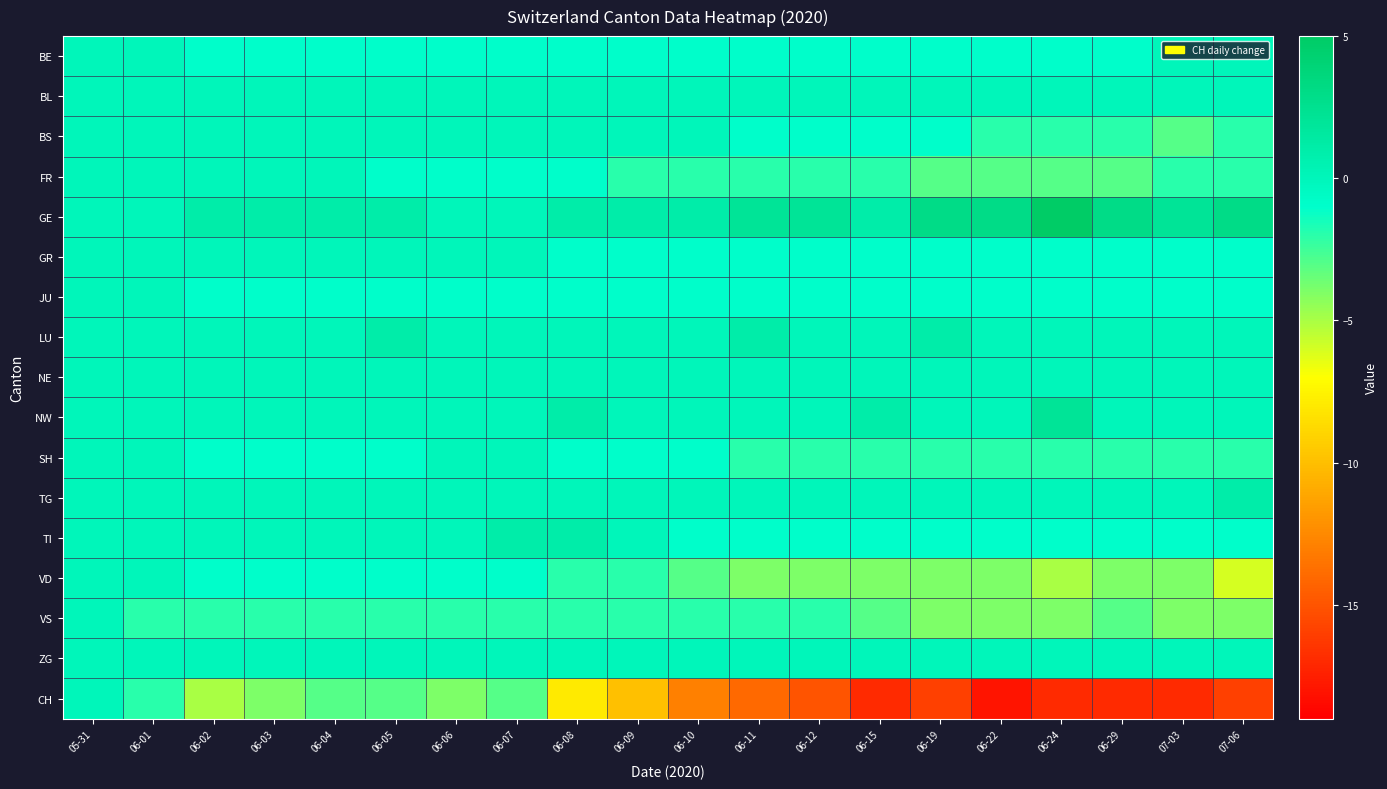

At how many categories does at least one series exceed 0?

17